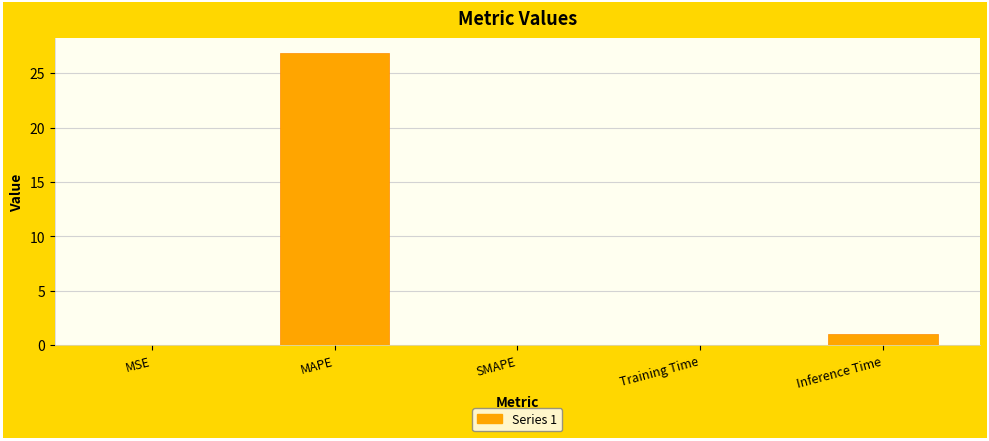

Count the number of categories in the chart.

5